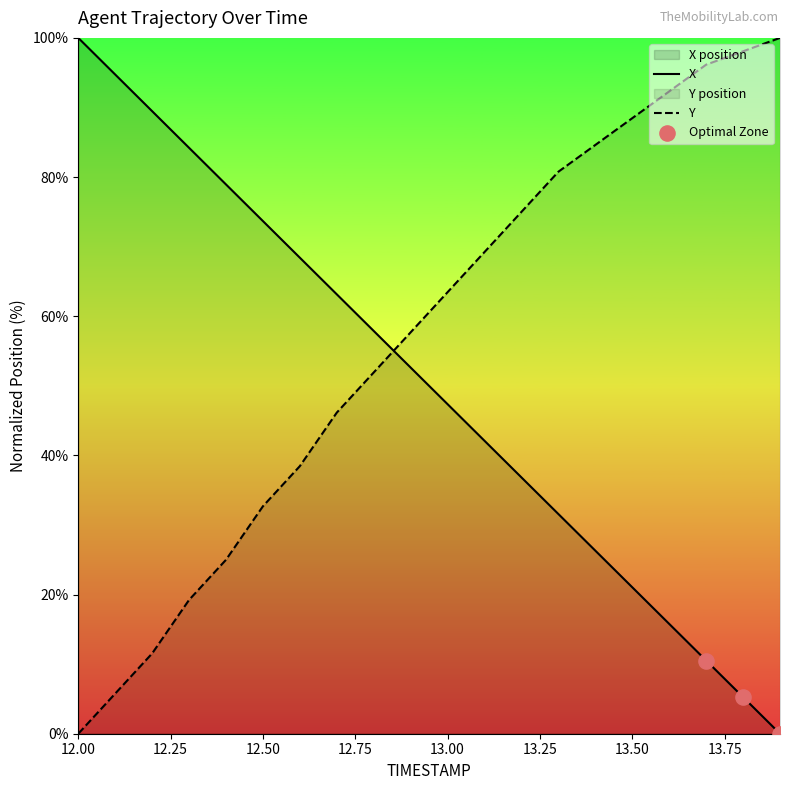

Which series has the largest Y range (max minus min)?

X